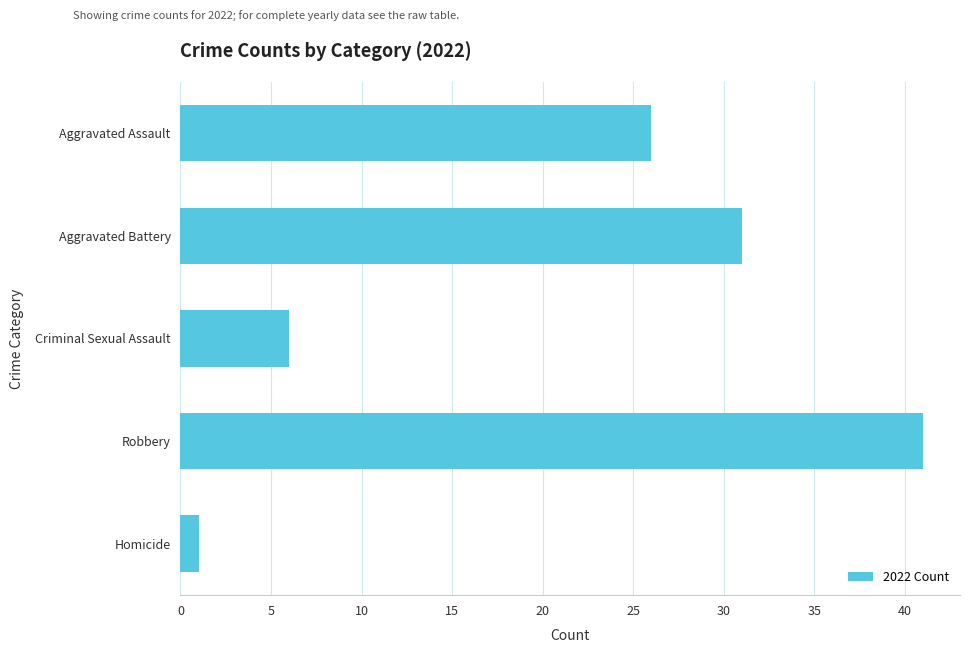

What is the ratio of the value at Aggravated Battery to the value at Criminal Sexual Assault?

5.2